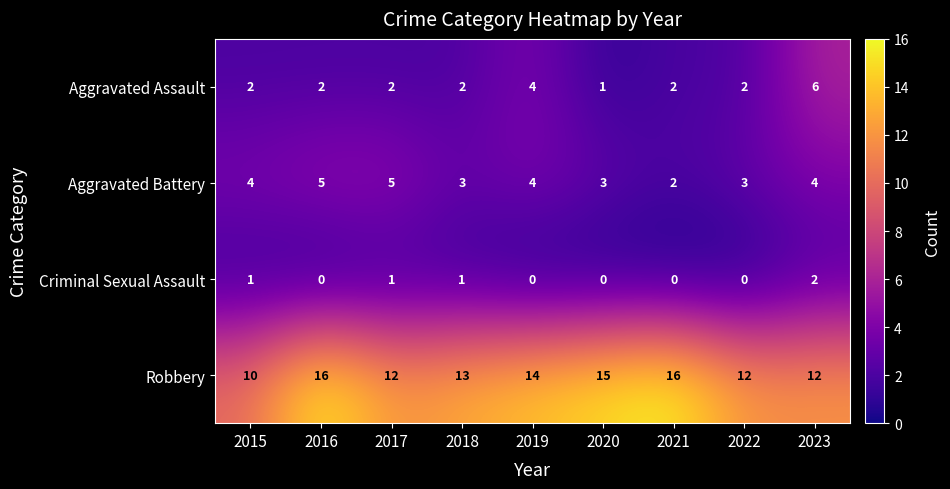

How many categories are shown in the chart?

9